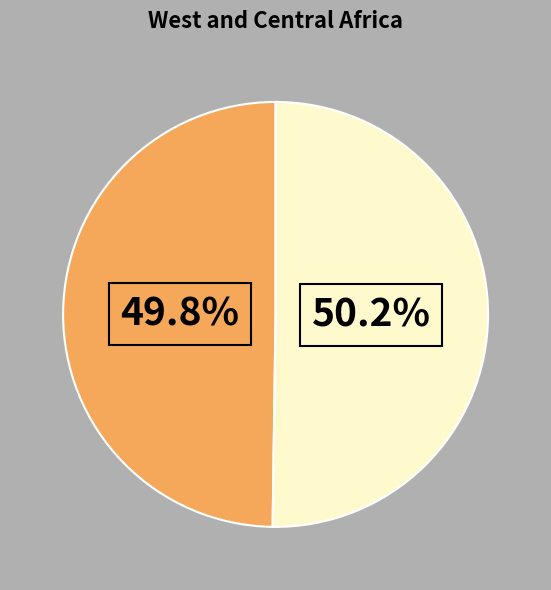

Is there any slice that represents more than half of the pie?

Yes